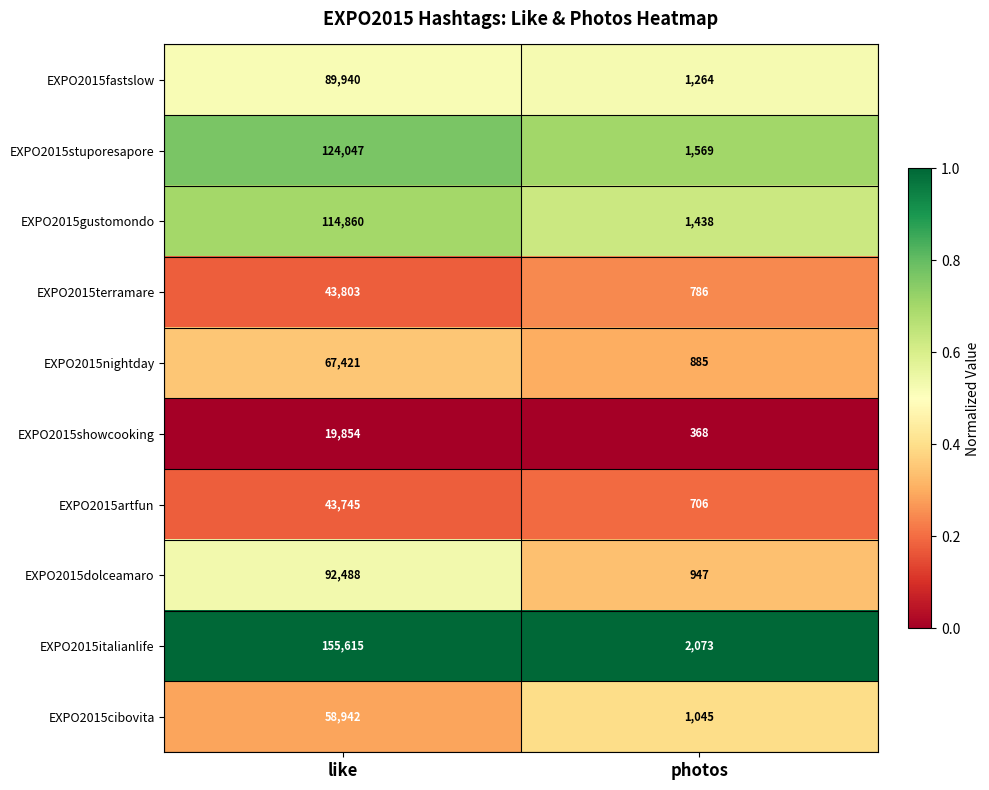

Which series has the widest spread of values?

EXPO2015italianlife